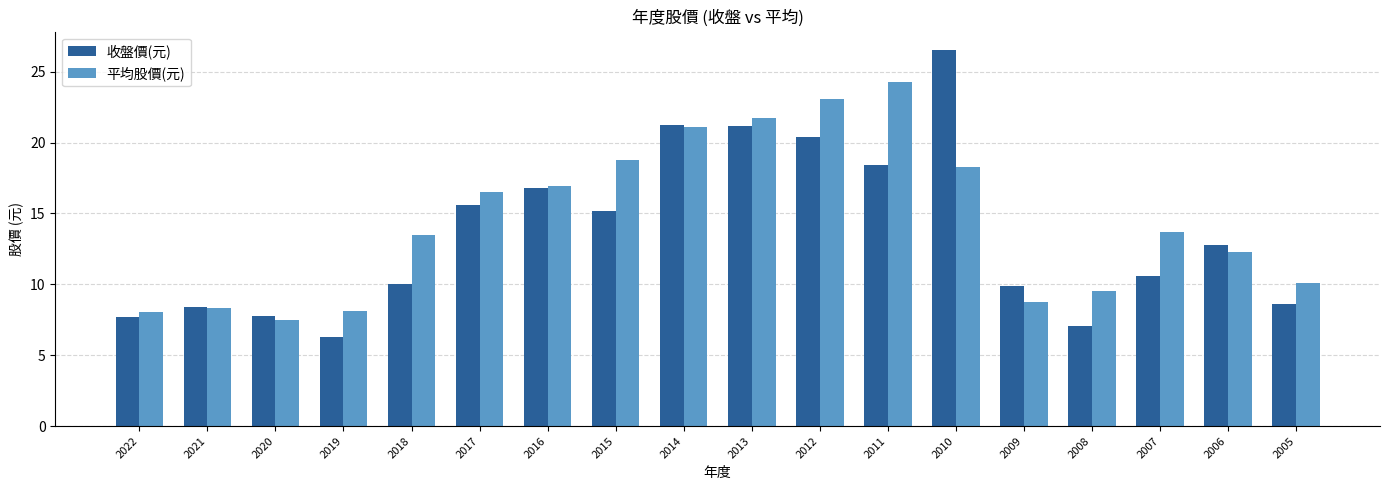

Rank the series by their maximum value, from highest to lowest.

收盤價(元), 平均股價(元)